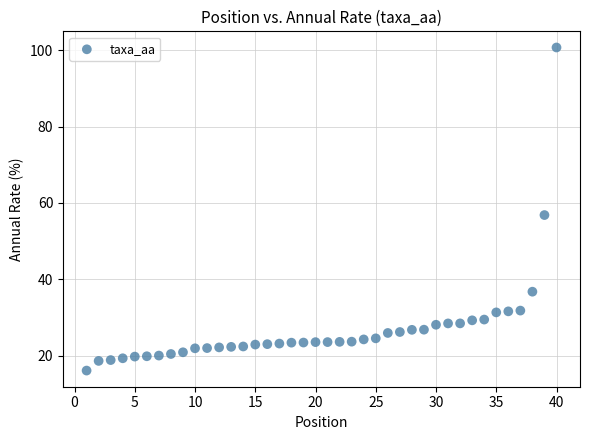

What is the range of Y values (max minus min)?

84.6